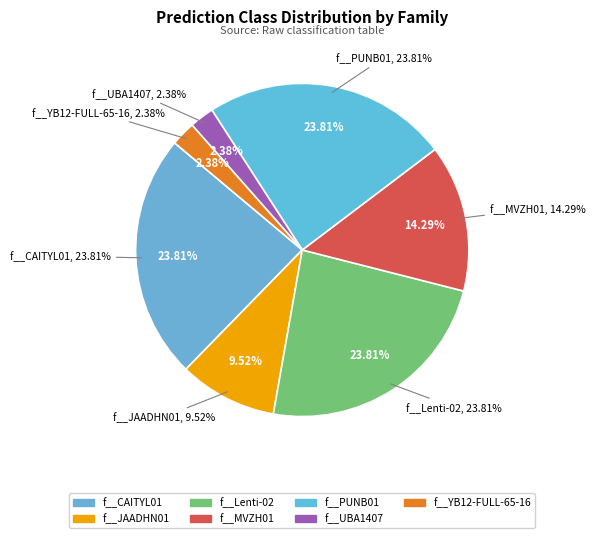

To the nearest percent, what portion does f__YB12-FULL-65-16 represent?

2%